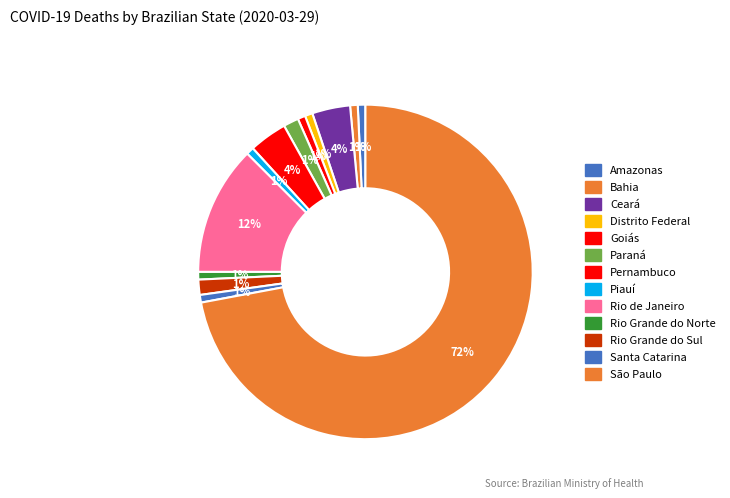

Count the number of slices in the pie.

13